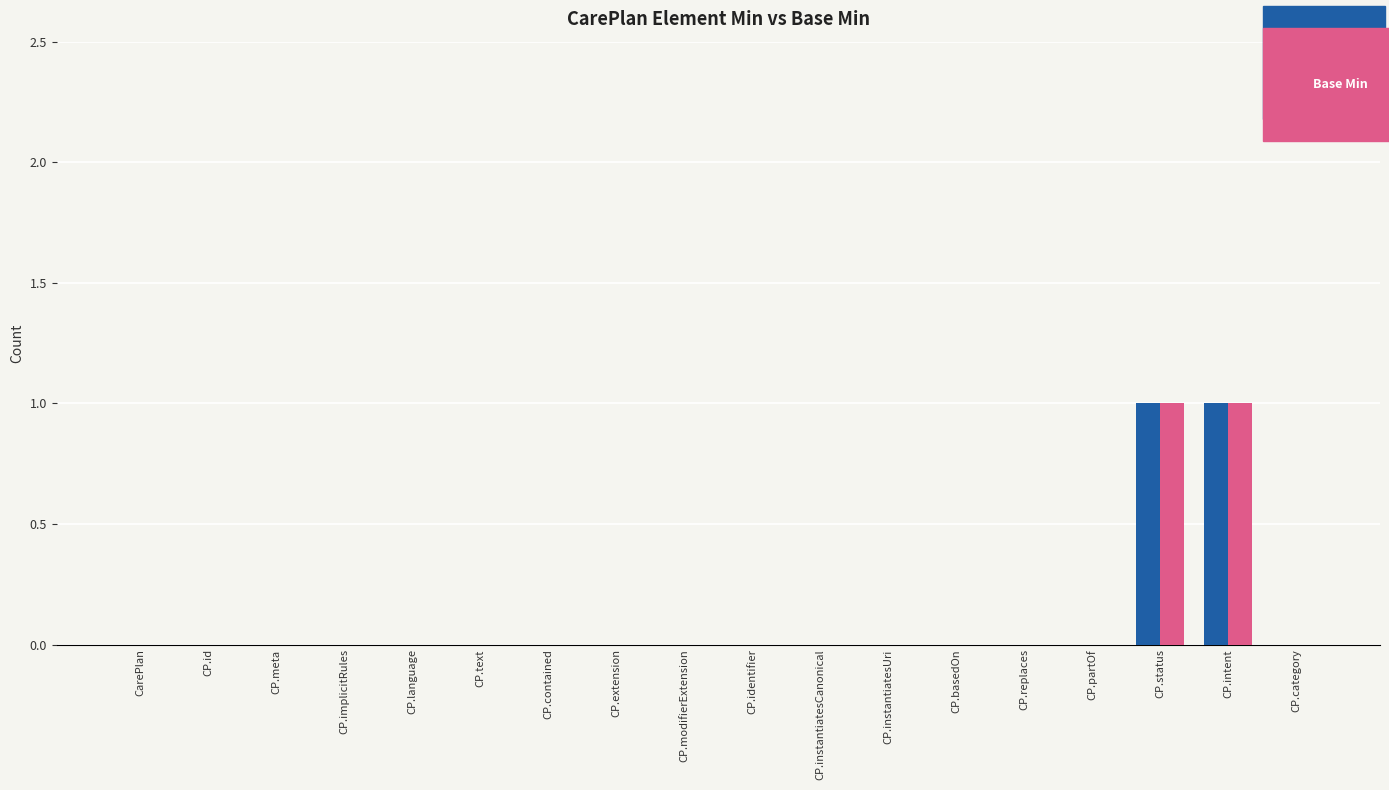

Count the Min values in the range 0 to 1.

18